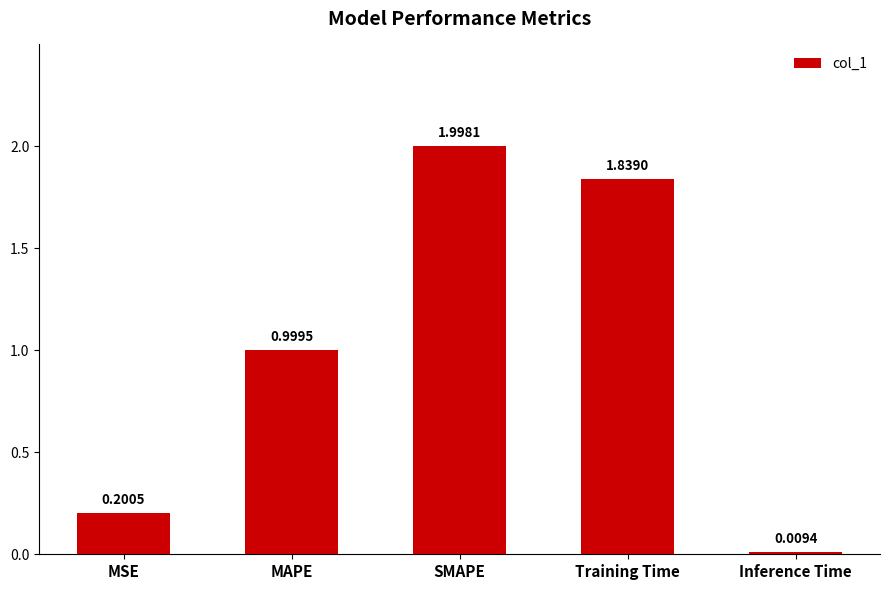

How many bars are there in total?

5